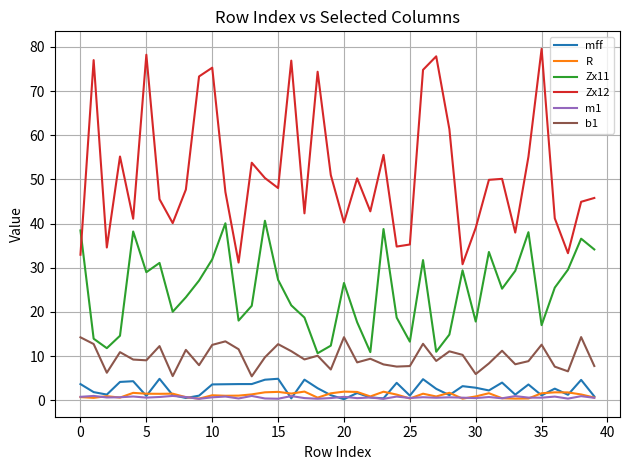

Which series has the widest spread of values?

Zx12